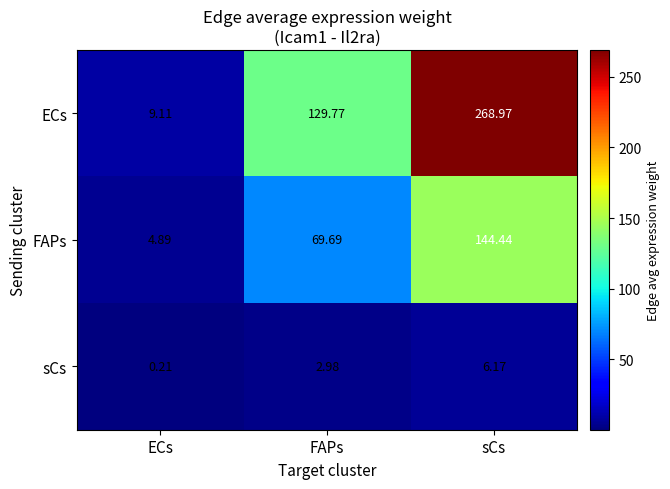

At which category is the sum across all series the highest?

sCs